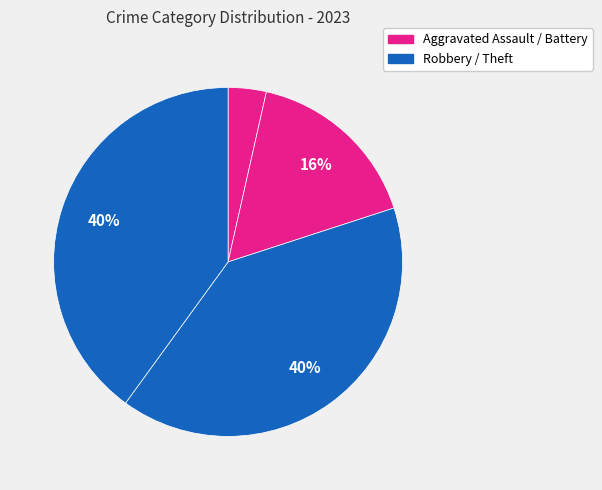

How many slices are in this pie chart?

4